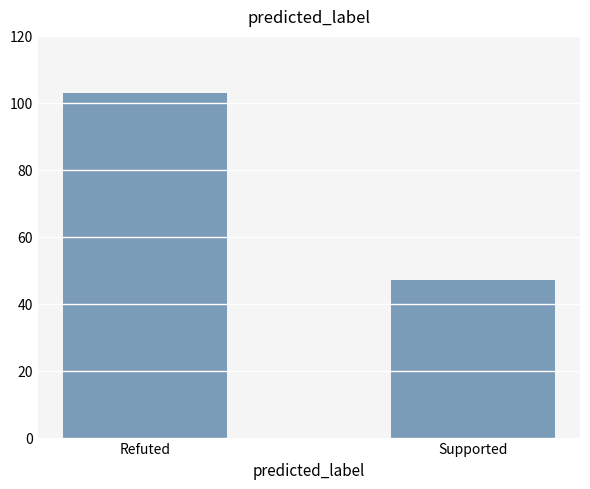

Which has a higher value, Refuted or Supported?

Refuted